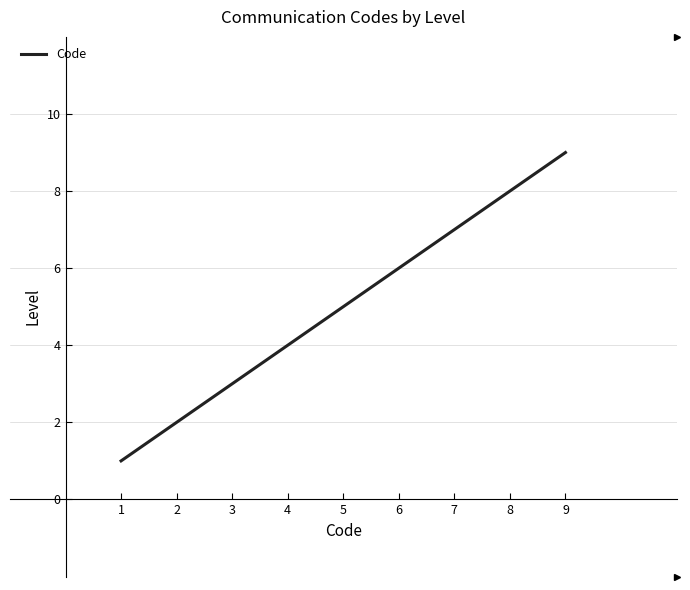

Which label corresponds to the largest value in the chart?

9